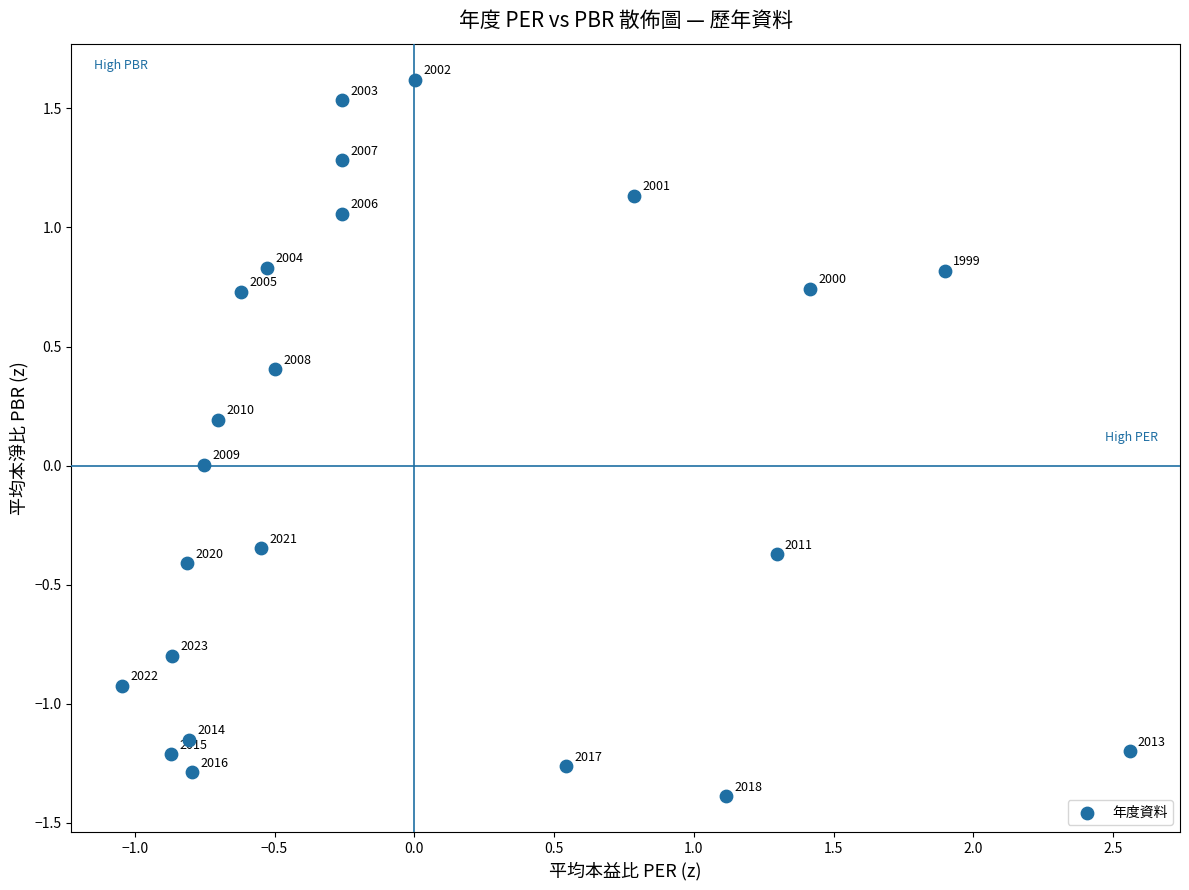

What is the range of X values (max minus min)?

3.6